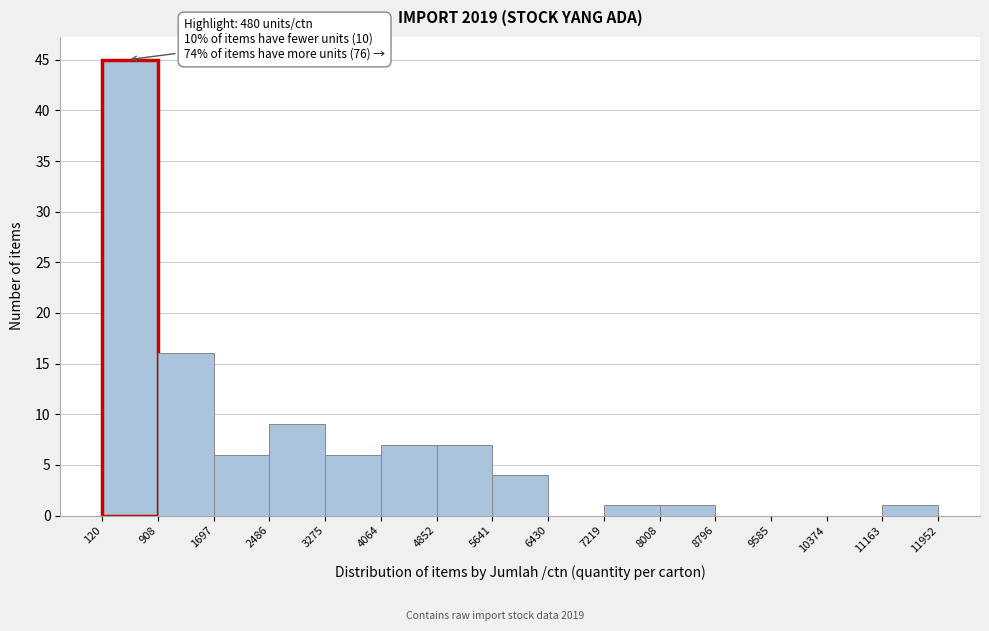

Which range on the x-axis has the tallest bar?

120 to 908